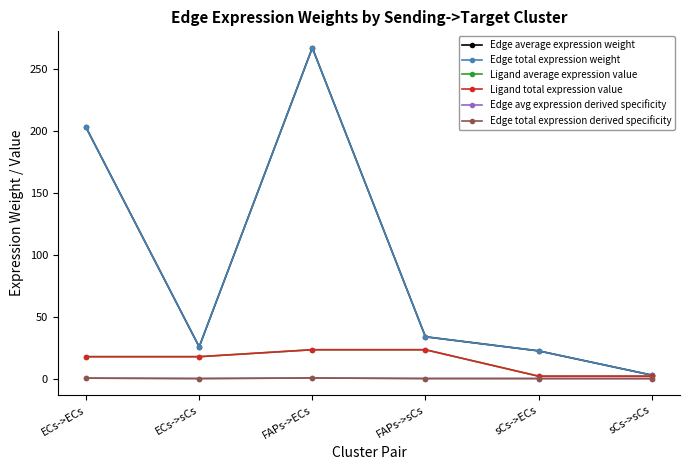

Is this an area chart (filled region under the line)?

No